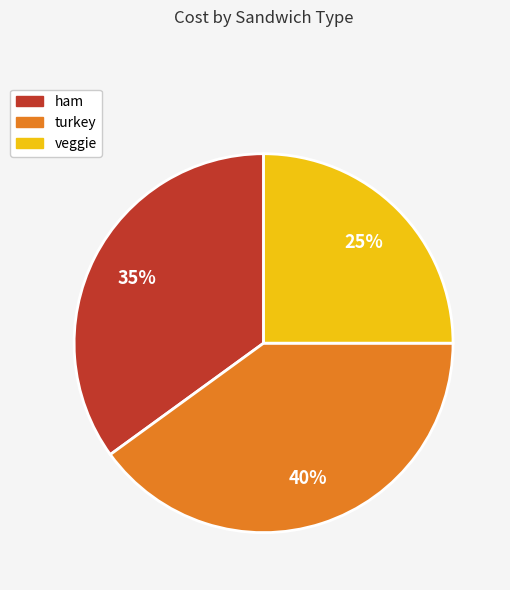

To the nearest percent, what is the difference between the largest and smallest slice percentages?

15%